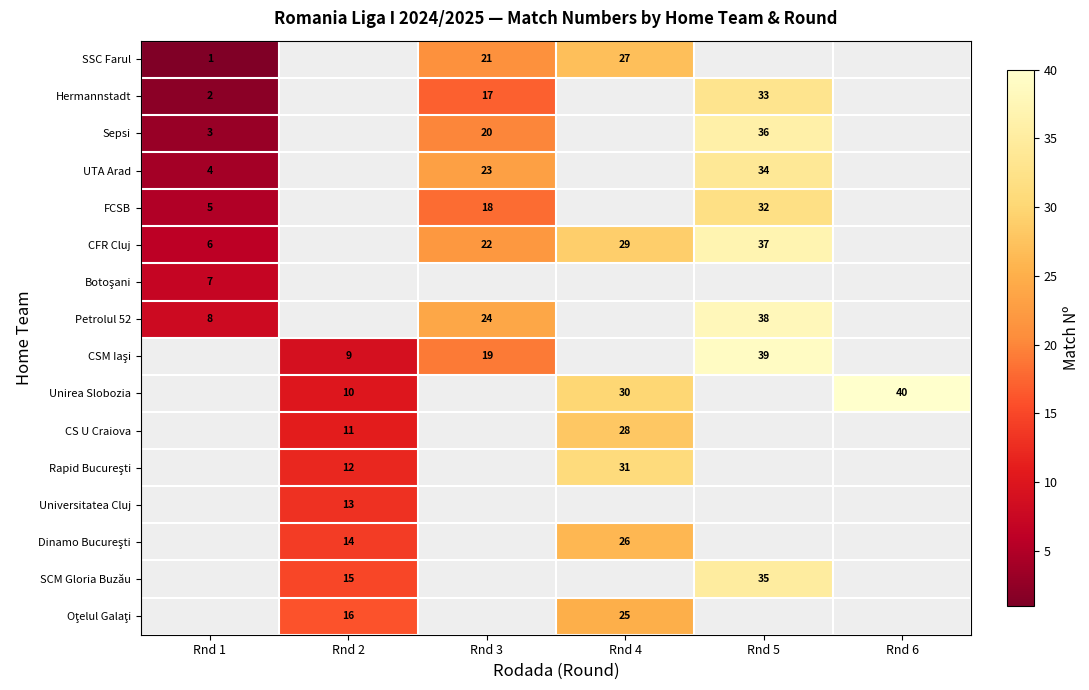

Is it true that Hermannstadt equals 33 at Rnd 5?

True